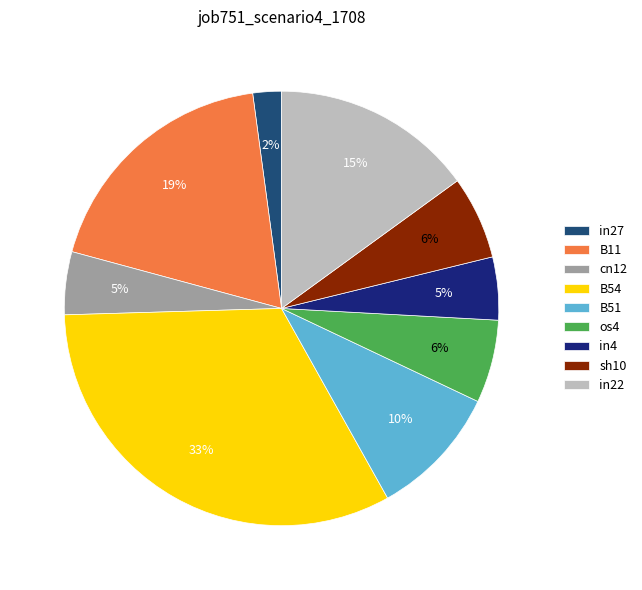

The sh10 slice represents 6% of the pie. True or false?

True